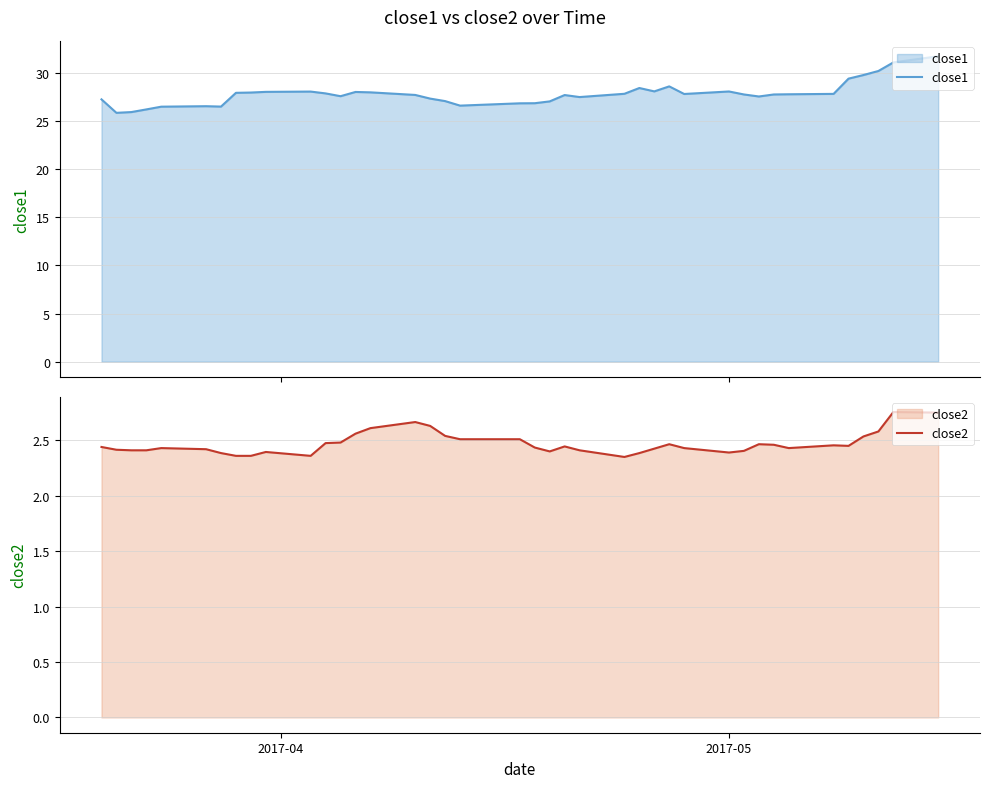

What is the highest value of the close1 series?

31.7